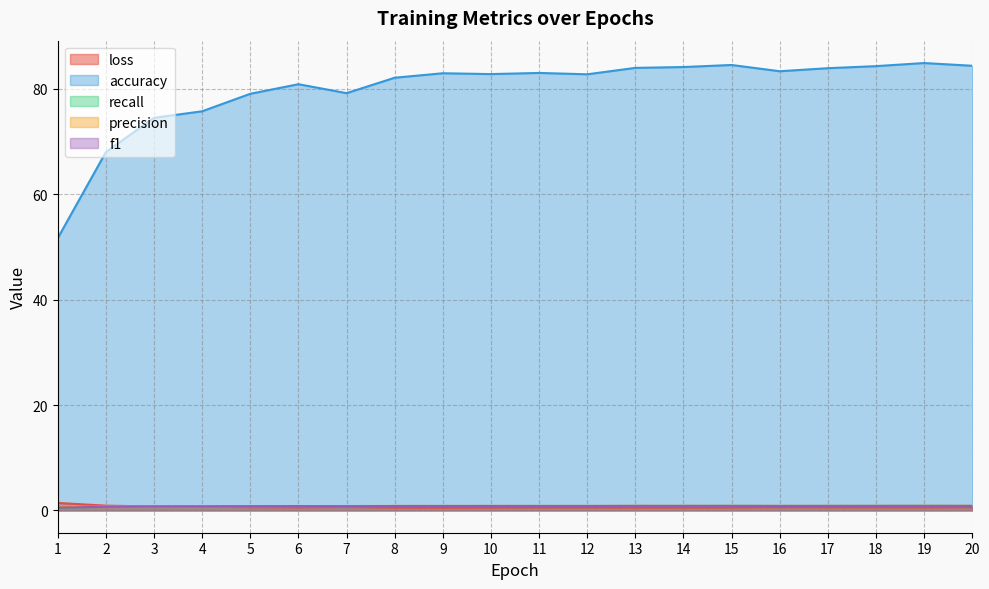

Reading right to left, transcribe all the data shown in this chart.

loss: 20=0.6	19=0.6	18=0.6	17=0.6	16=0.6	15=0.5	14=0.5	13=0.5	12=0.6	11=0.5	10=0.5	9=0.5	8=0.5	7=0.6	6=0.6	5=0.6	4=0.7	3=0.7	2=0.9	1=1.4
accuracy: 20=84.4	19=84.9	18=84.3	17=84.0	16=83.4	15=84.6	14=84.2	13=84.0	12=82.8	11=83.0	10=82.8	9=83.0	8=82.1	7=79.2	6=80.9	5=79.1	4=75.8	3=74.5	2=68.0	1=51.7
recall: 20=0.8	19=0.8	18=0.8	17=0.8	16=0.8	15=0.8	14=0.8	13=0.8	12=0.8	11=0.8	10=0.8	9=0.8	8=0.8	7=0.8	6=0.8	5=0.8	4=0.8	3=0.7	2=0.7	1=0.5
precision: 20=0.9	19=0.9	18=0.8	17=0.8	16=0.8	15=0.8	14=0.8	13=0.8	12=0.8	11=0.8	10=0.8	9=0.8	8=0.8	7=0.8	6=0.8	5=0.8	4=0.8	3=0.8	2=0.7	1=0.6
f1: 20=0.8	19=0.8	18=0.8	17=0.8	16=0.8	15=0.8	14=0.8	13=0.8	12=0.8	11=0.8	10=0.8	9=0.8	8=0.8	7=0.8	6=0.8	5=0.8	4=0.8	3=0.7	2=0.7	1=0.5